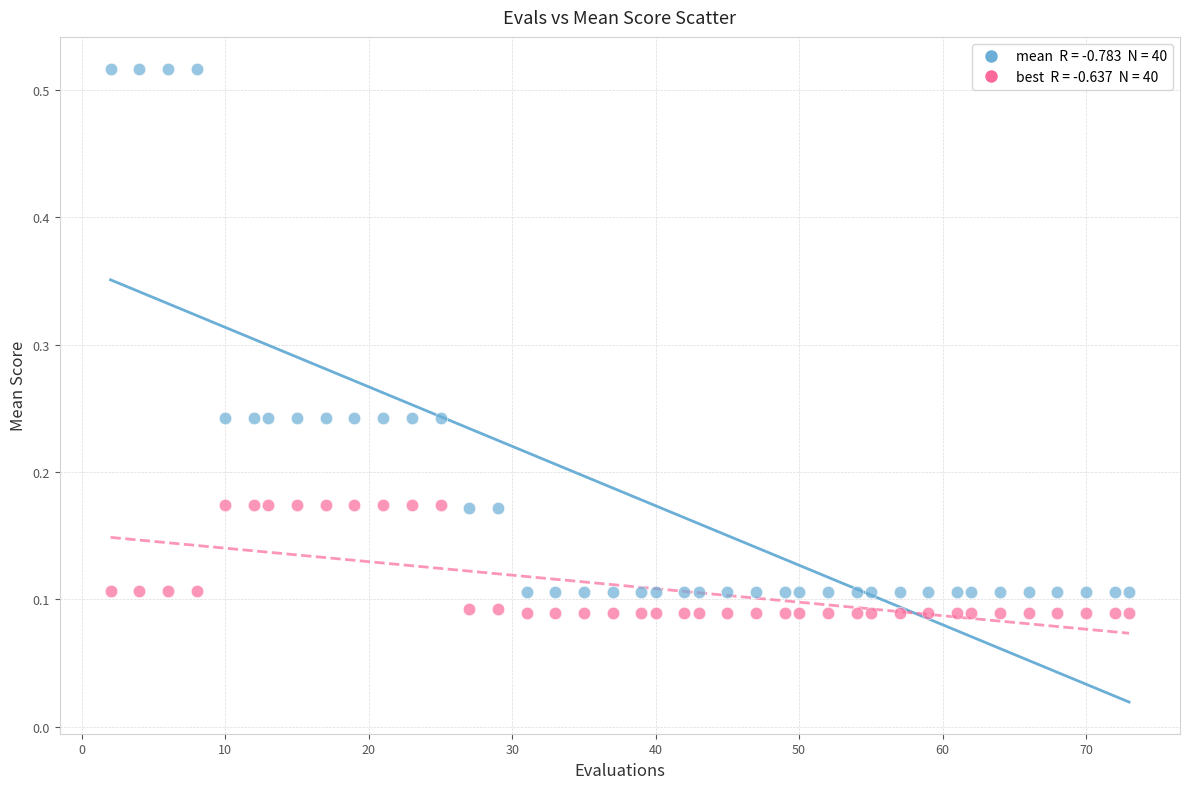

Across all data points, what is the range of X values (max minus min)?

71.0